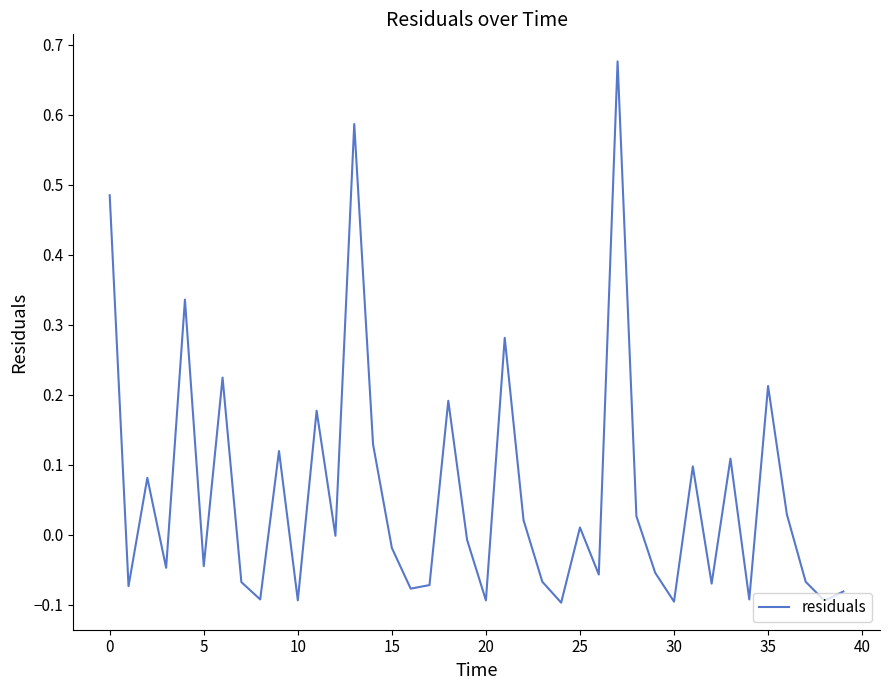

How many lines are shown in the chart?

1